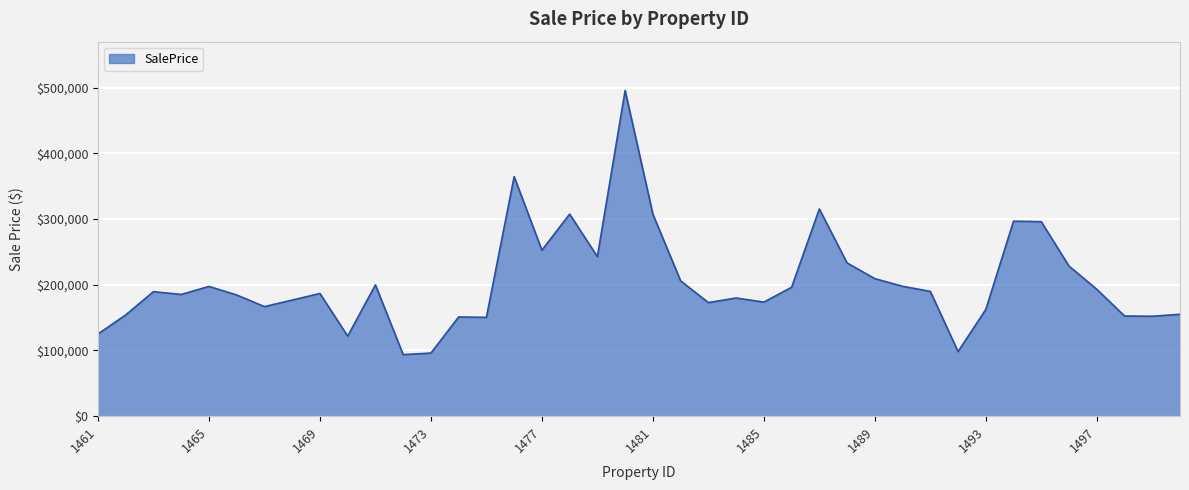

What is the smallest value displayed?

93689.1